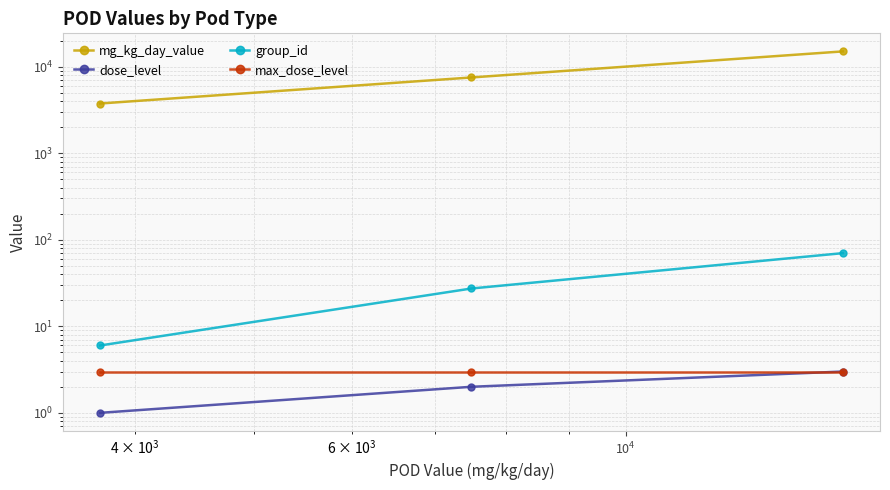

Is the value of max_dose_level at $\mathdefault{10^{4}}$ greater than the value of dose_level at $\mathdefault{10^{2}}$?

Yes